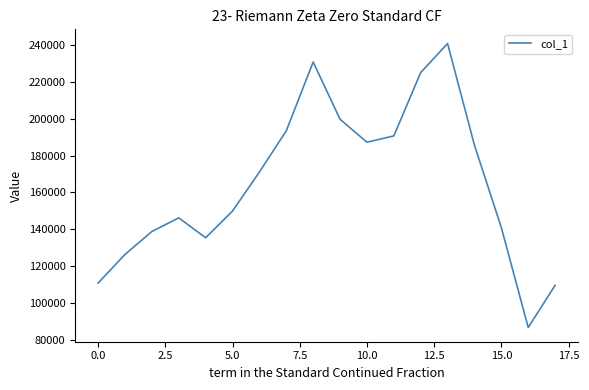

What is the greatest value displayed?

240710